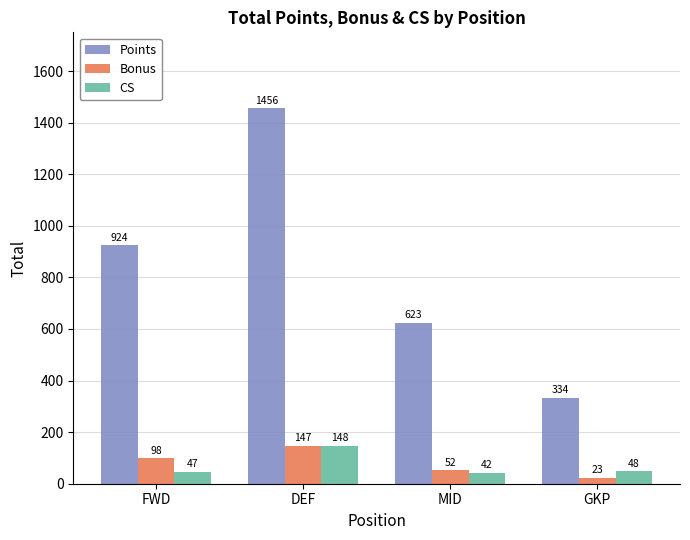

How many groups of bars are there?

4